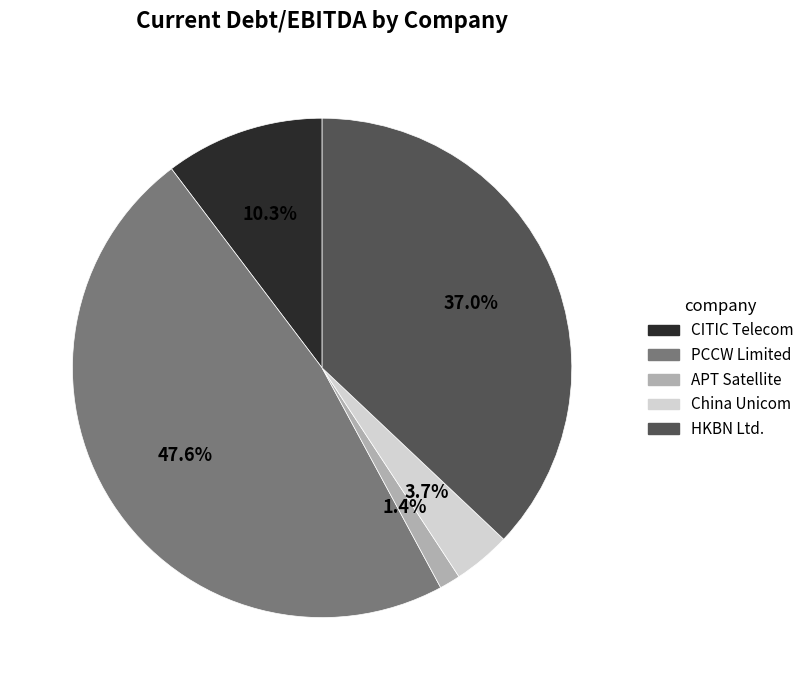

To the nearest percent, what is the difference between the largest and smallest slice percentages?

46%